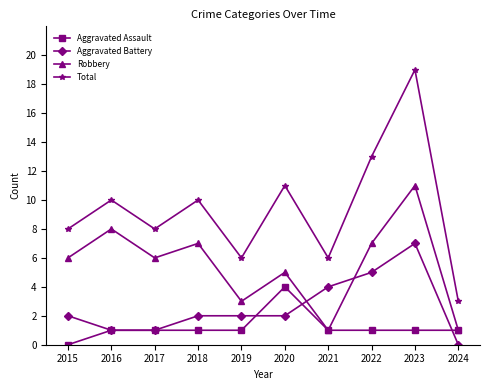

Which category has the lowest value in the Aggravated Assault series?

2015